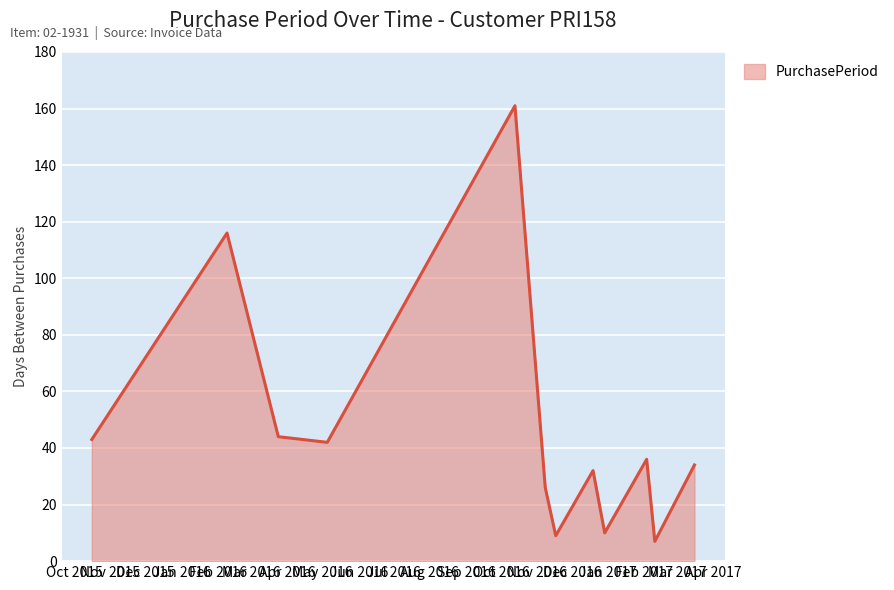

What is the maximum value shown in the chart?

161